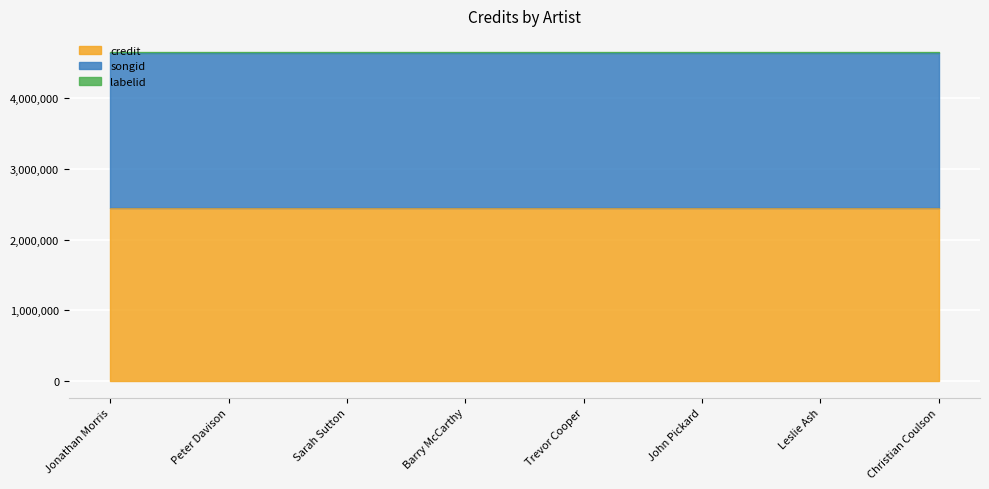

Reading left to right, what are all the values shown in this chart?

credit: Jonathan Morris=2453759	Peter Davison=2453759	Sarah Sutton=2453759	Barry McCarthy=2453759	Trevor Cooper=2453759	John Pickard=2453759	Leslie Ash=2453759	Christian Coulson=2453759
songid: Jonathan Morris=2180066	Peter Davison=2180066	Sarah Sutton=2180066	Barry McCarthy=2180066	Trevor Cooper=2180066	John Pickard=2180066	Leslie Ash=2180066	Christian Coulson=2180066
labelid: Jonathan Morris=16092	Peter Davison=16092	Sarah Sutton=16092	Barry McCarthy=16092	Trevor Cooper=16092	John Pickard=16092	Leslie Ash=16092	Christian Coulson=16092